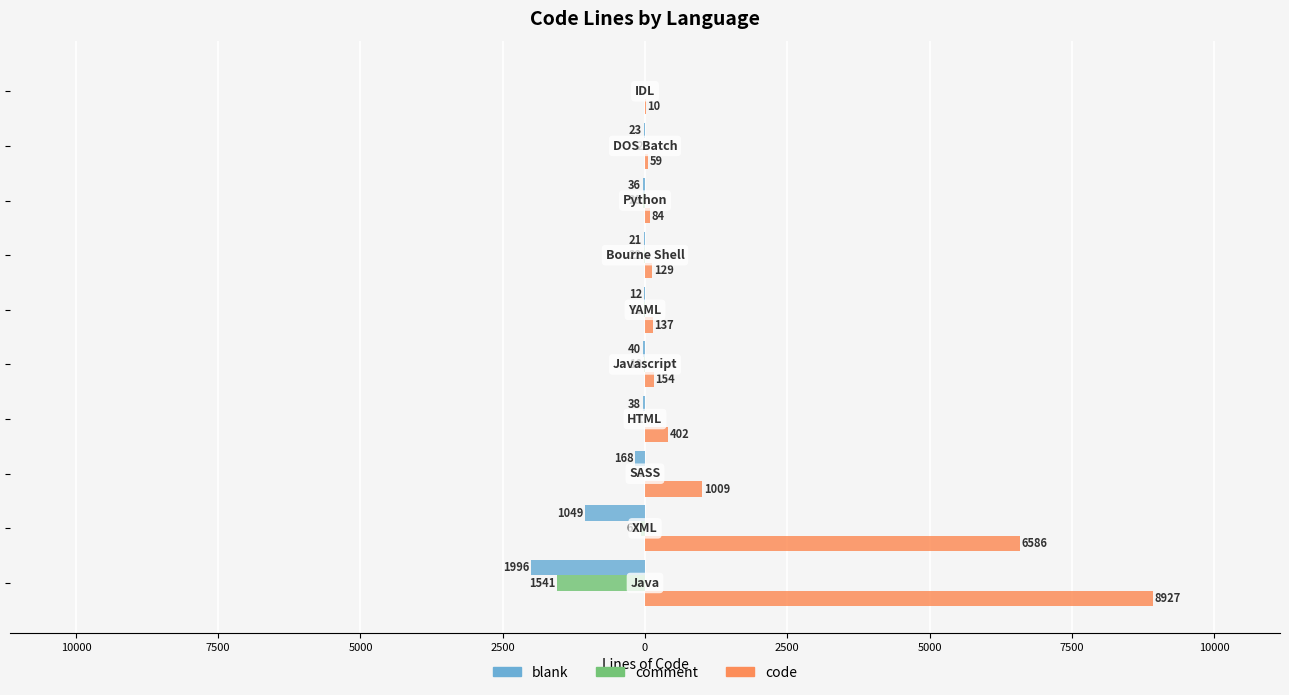

What are all the series names shown in the legend?

blank, comment, code